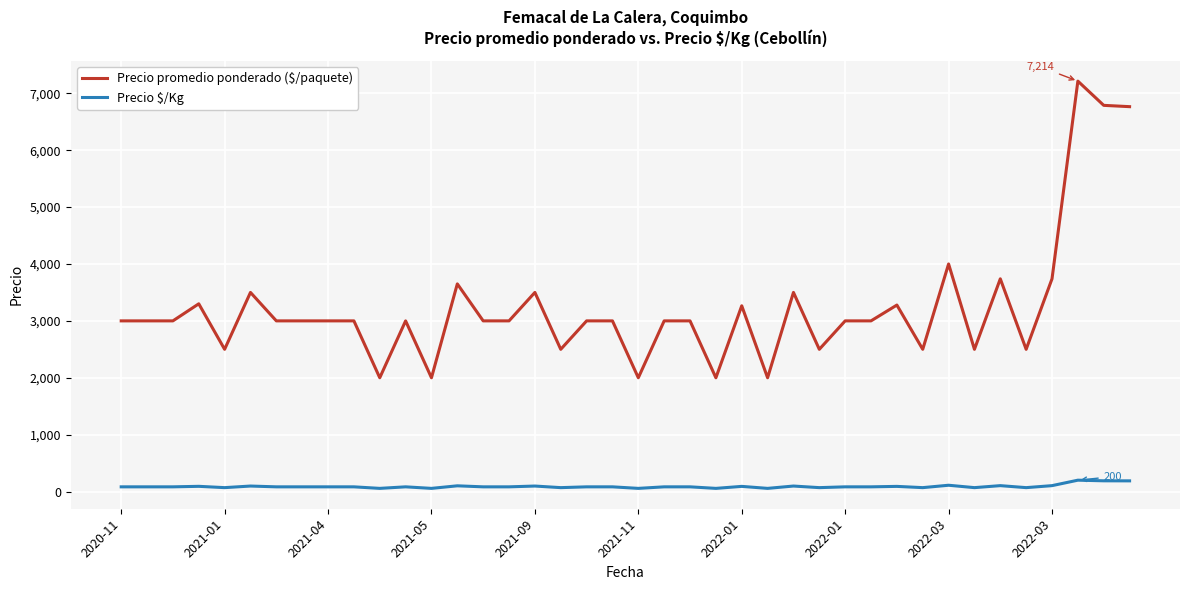

True or false: Precio $/Kg and Precio promedio ponderado ($/paquete) cross at least once.

False